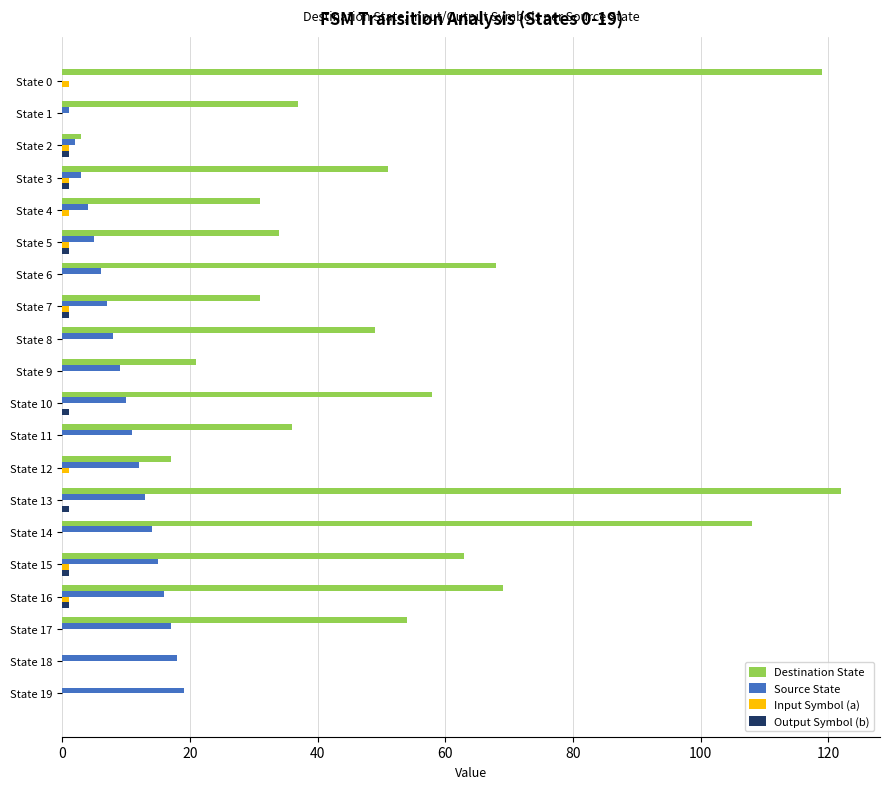

What is the sum of all Source State values?

190